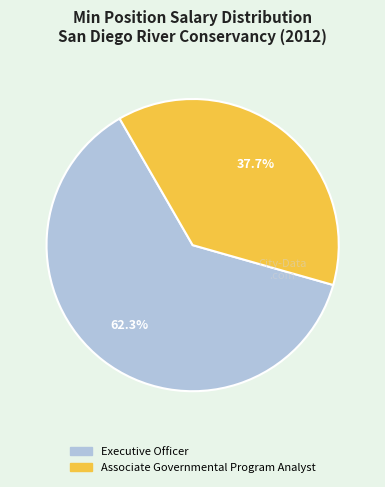

Which category has the smallest portion of the pie?

Associate Governmental Program Analyst